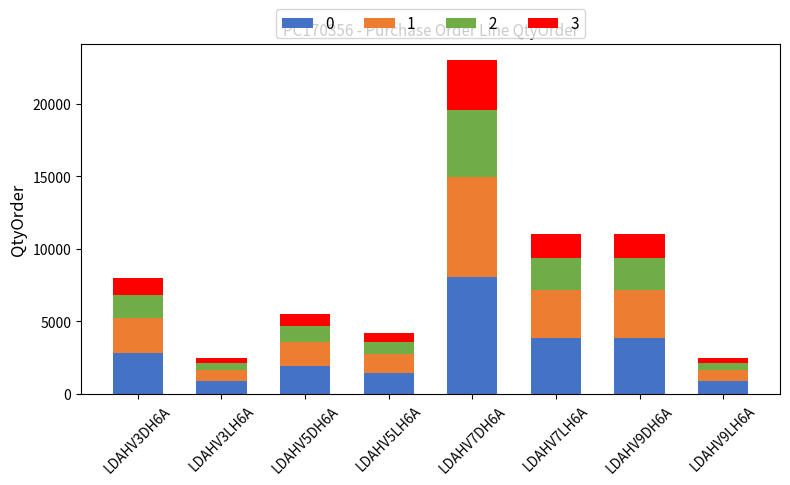

At which category is the sum across all series the highest?

LDAHV7DH6A